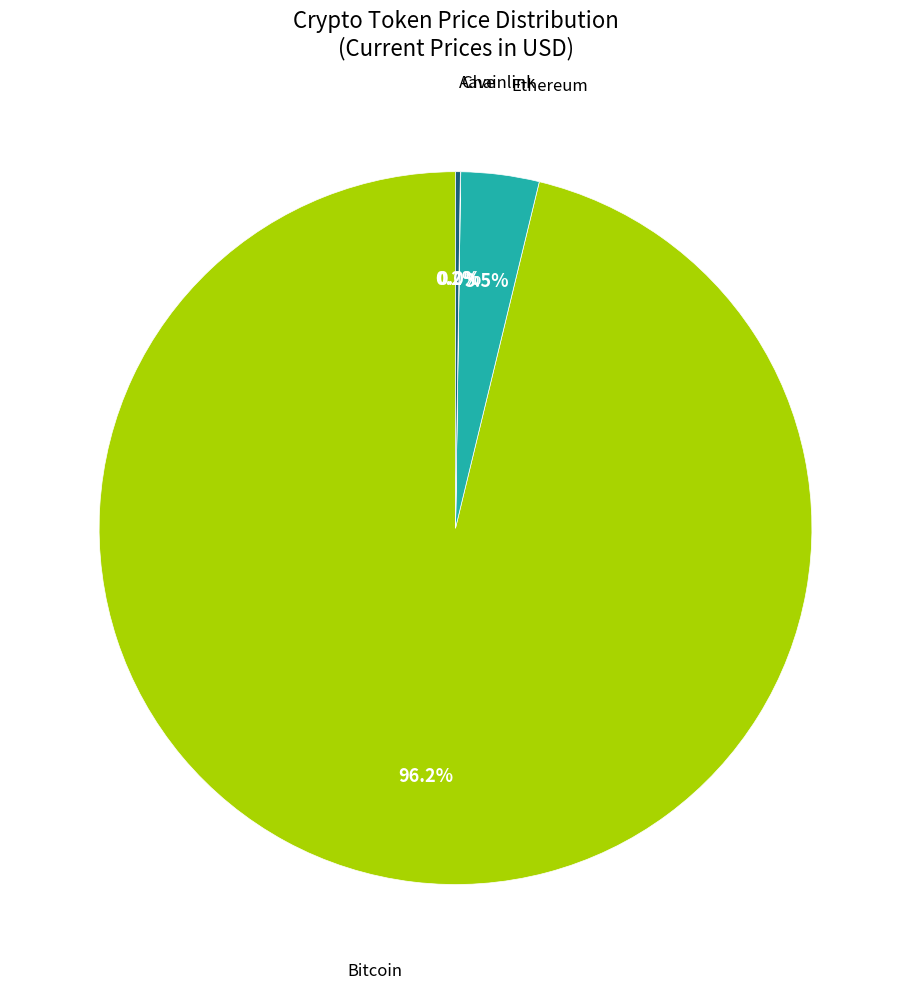

Does Bitcoin account for over 50% of the chart?

Yes